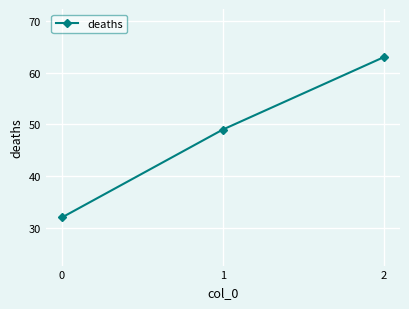

Rank the categories by value from lowest to highest.

0, 1, 2